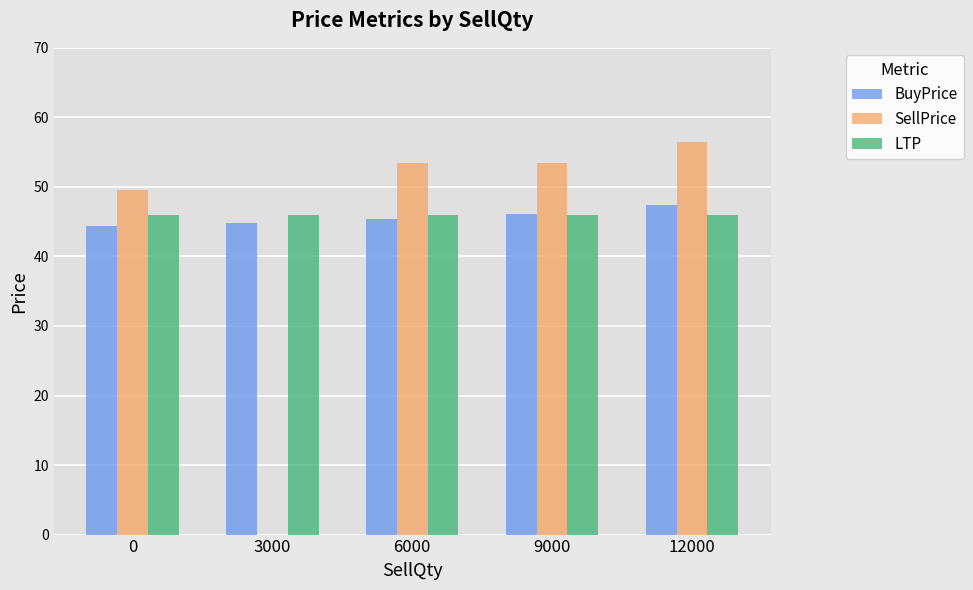

Reading right to left, what are all the values shown in this chart?

BuyPrice: 12000=47.5	9000=46.1	6000=45.4	3000=44.9	0=44.4
SellPrice: 12000=56.4	9000=53.5	6000=53.5	3000=0.0	0=49.6
LTP: 12000=46.0	9000=46.0	6000=46.0	3000=46.0	0=46.0